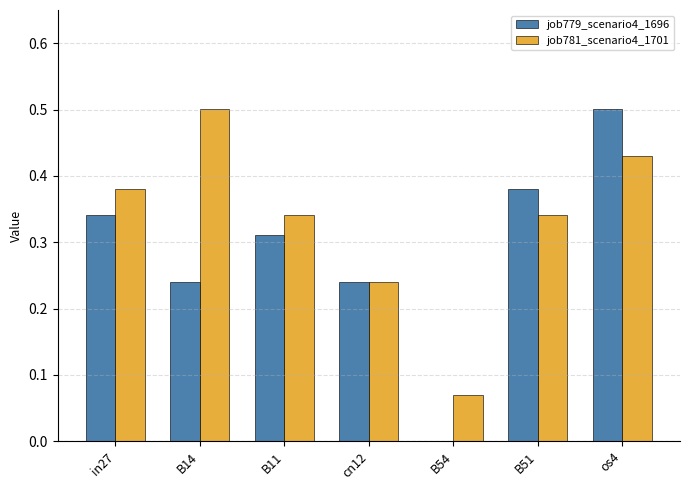

Which series changed the most between in27 and os4?

job779_scenario4_1696